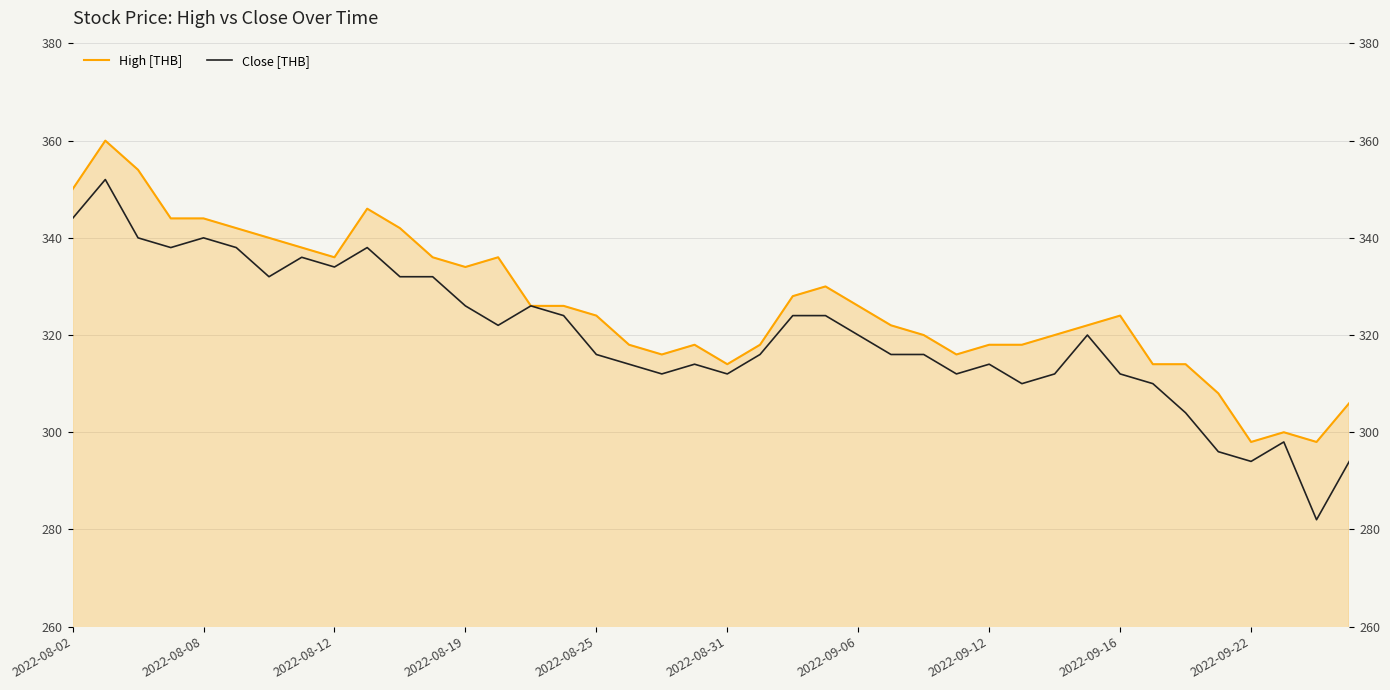

What is the total value across all series at 21?

634